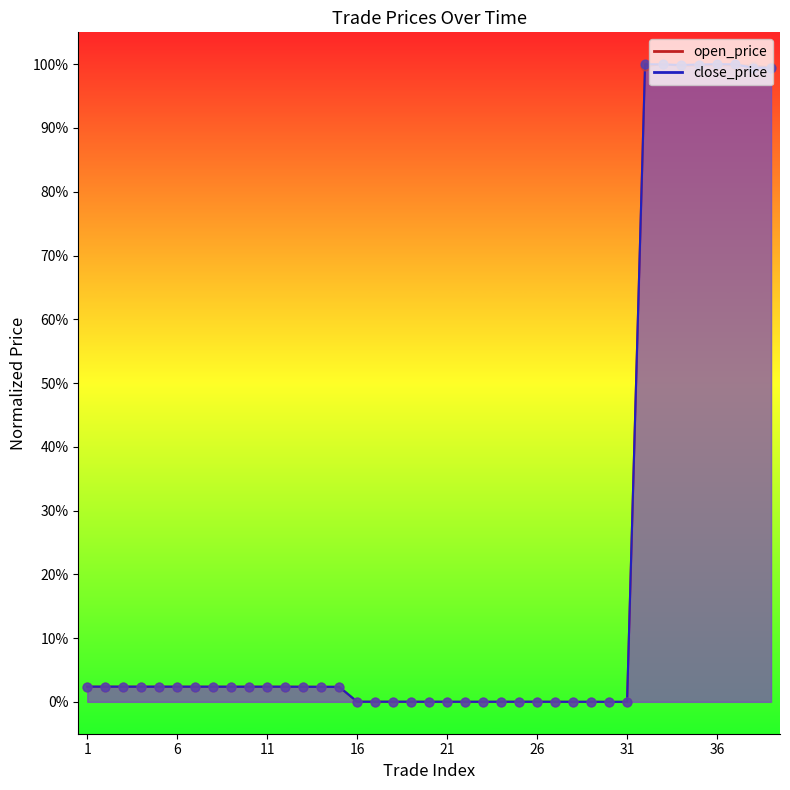

Which series has the largest Y range (max minus min)?

open_price